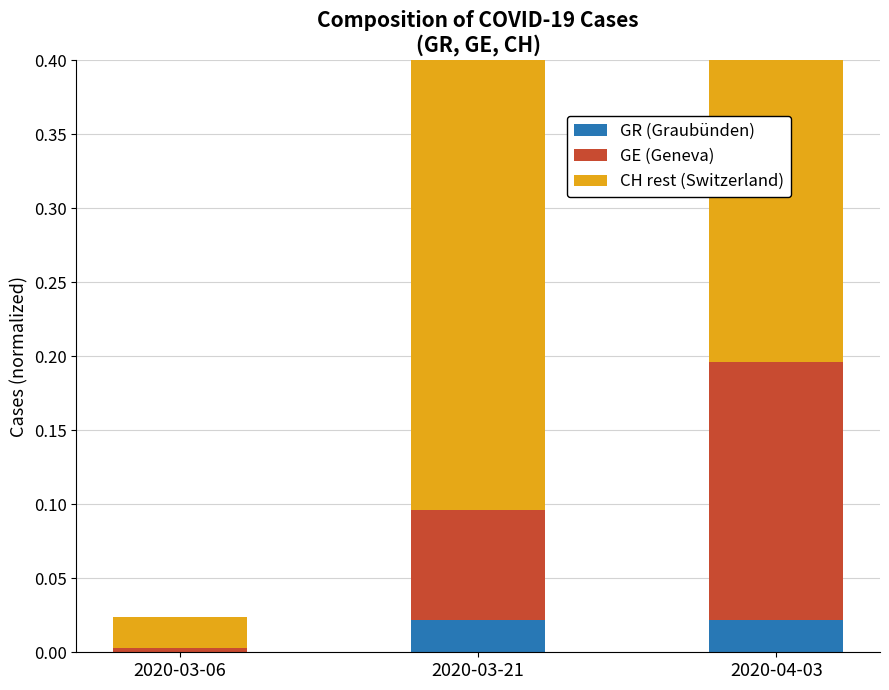

True or false: GR (Graubünden) has a value of 0.0 at 2020-04-03.

False